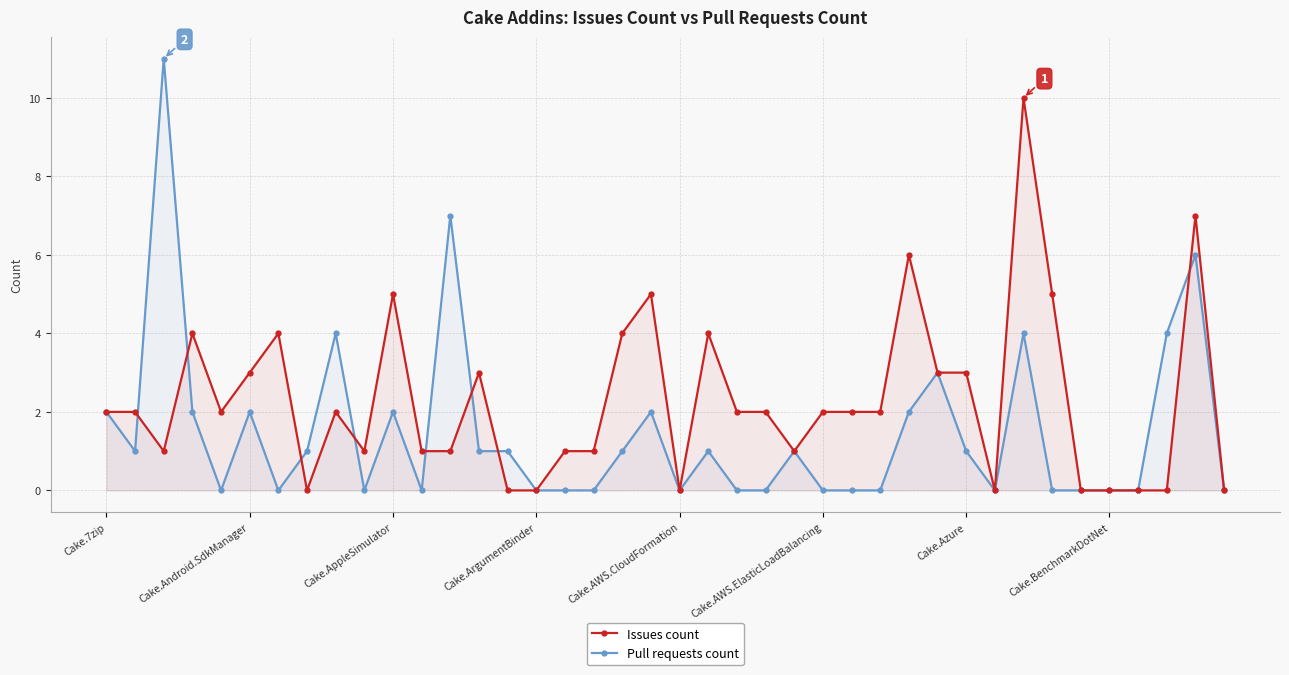

At which category is the sum across all series the highest?

32